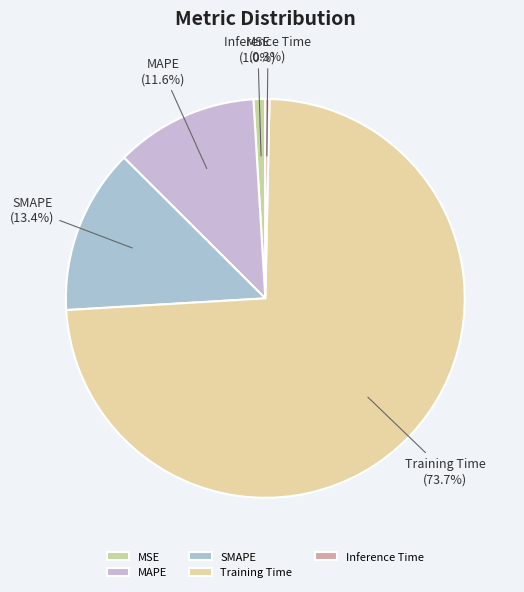

Is there any slice that represents more than half of the pie?

Yes